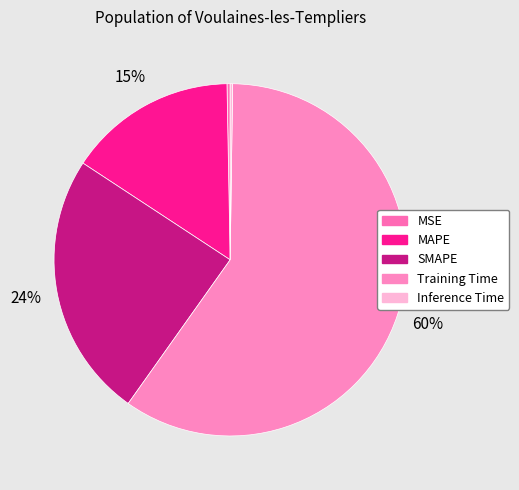

Is MAPE the majority of the pie?

No